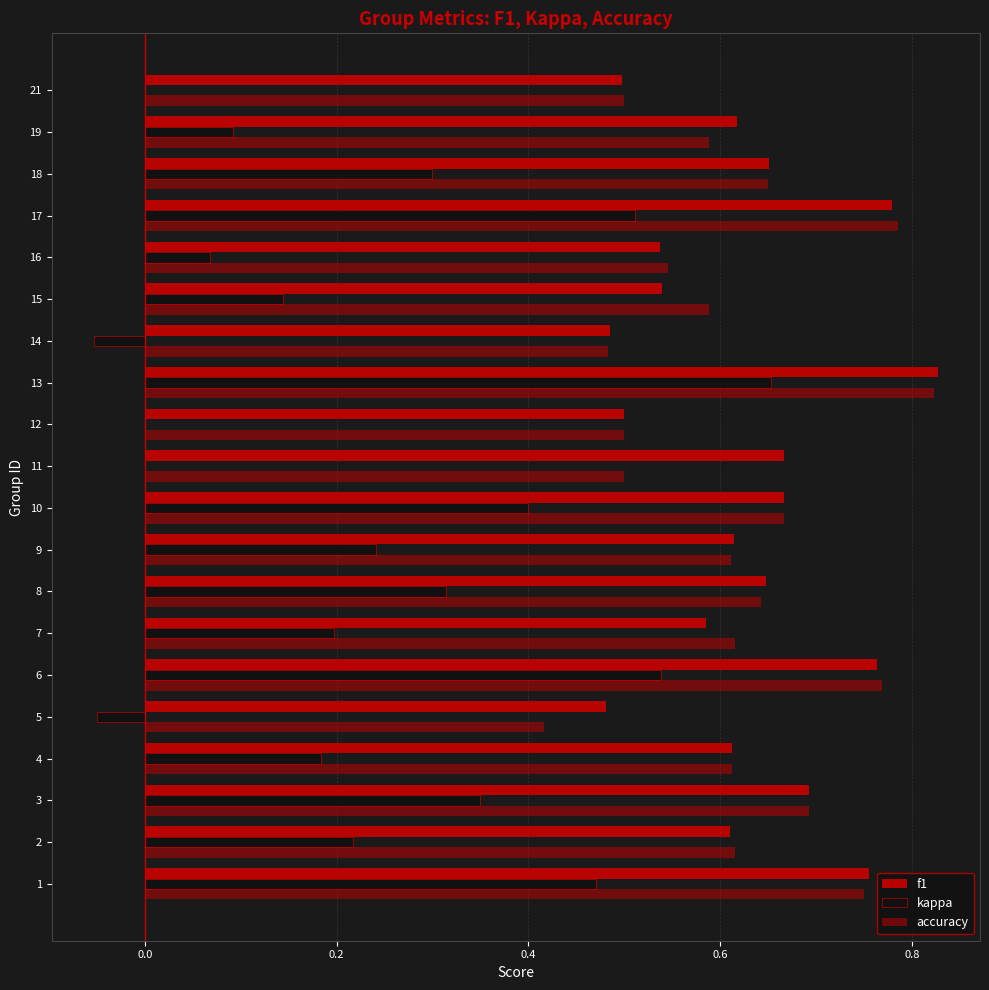

How many categories are shown in the chart?

20